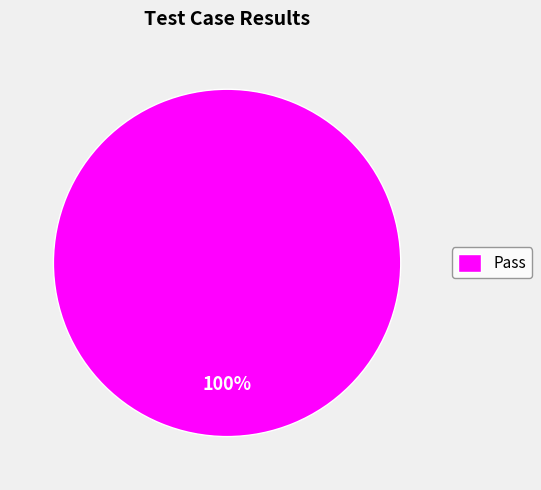

Is it true that Pass is 88% of the pie?

False